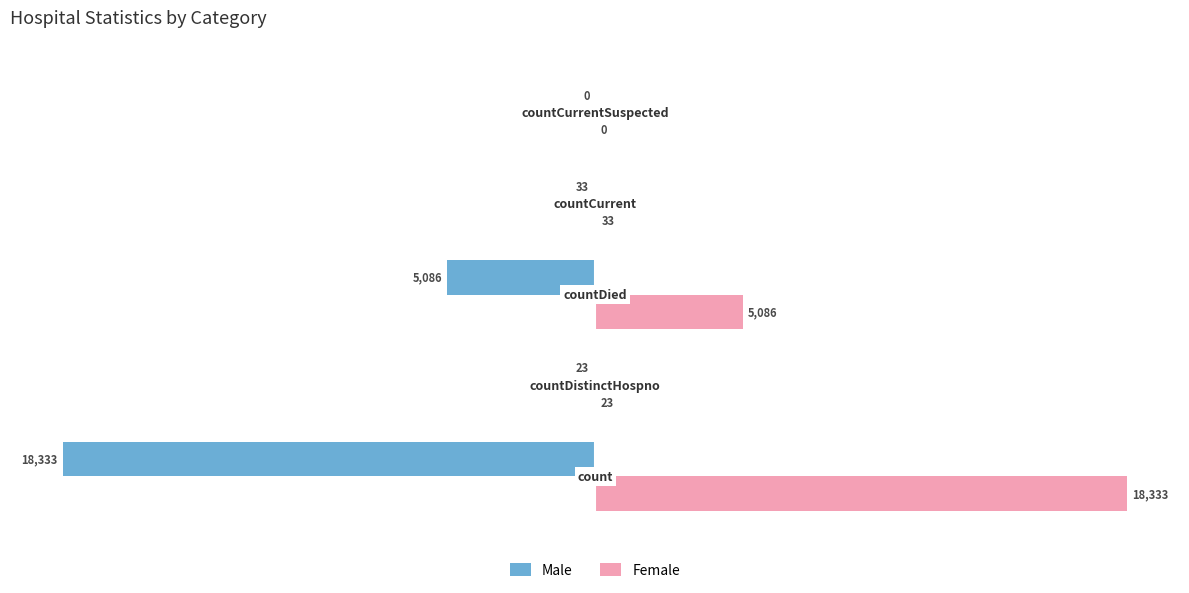

How many values in the Male series exceed -33?

2